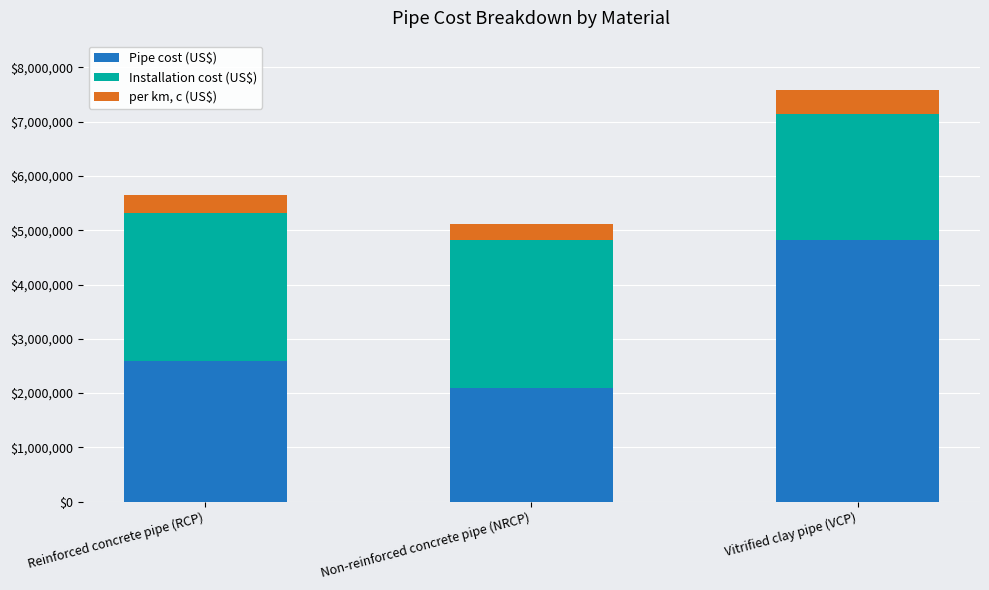

At which label does Pipe cost (US$) reach its minimum?

Non-reinforced concrete pipe (NRCP)